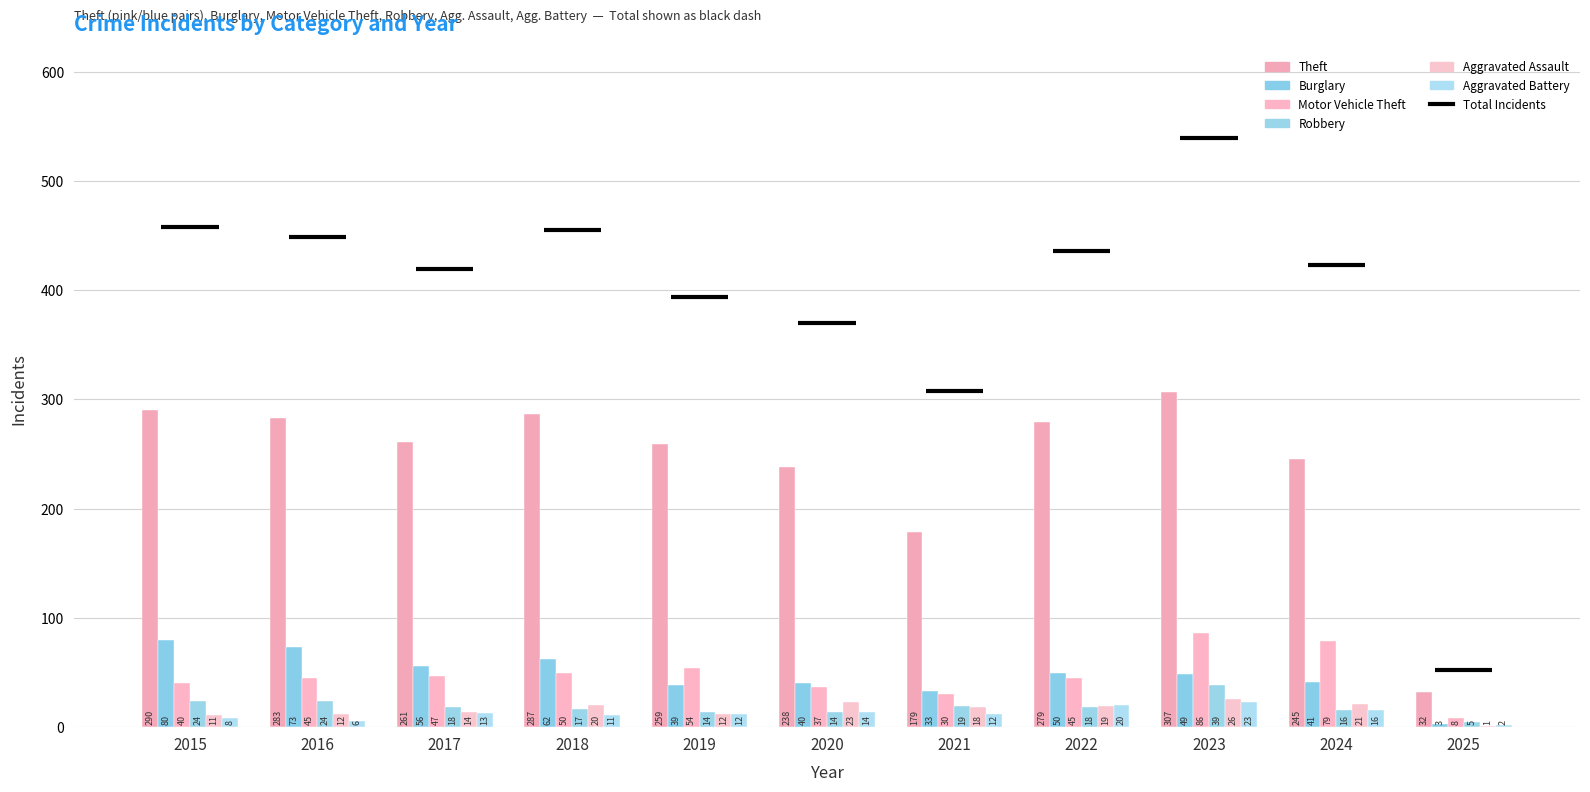

Reading left to right, extract all data points from this chart.

Theft: 290	283	261	287	259	238	179	279	307	245	32
Burglary: 80	73	56	62	39	40	33	50	49	41	3
Motor Vehicle Theft: 40	45	47	50	54	37	30	45	86	79	8
Robbery: 24	24	18	17	14	14	19	18	39	16	5
Aggravated Assault: 11	12	14	20	12	23	18	19	26	21	1
Aggravated Battery: 8	6	13	11	12	14	12	20	23	16	2